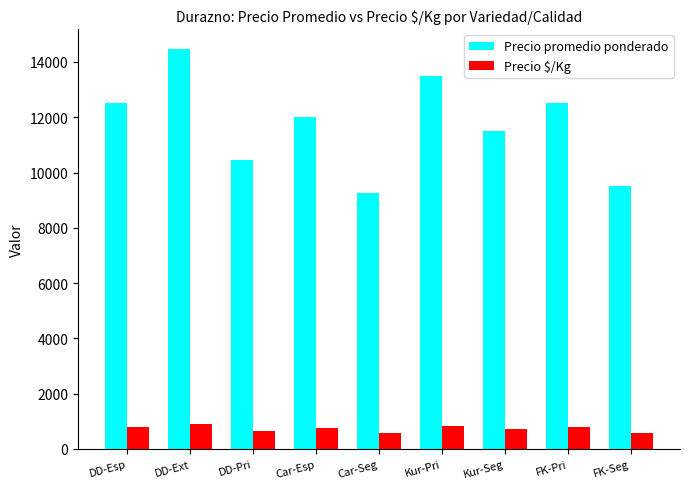

How many categories are shown in the chart?

9